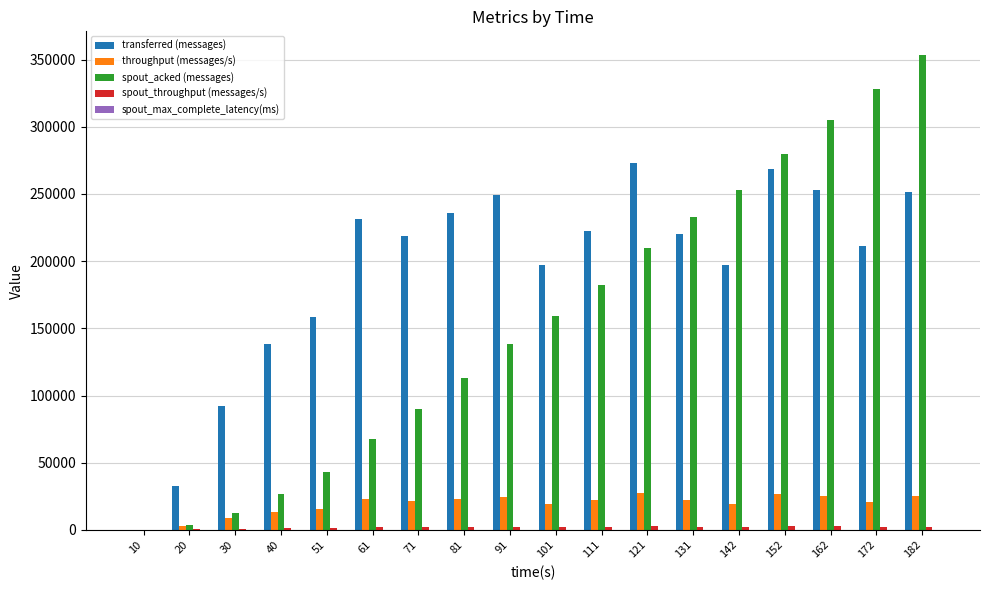

Does the chart contain stacked bars?

No